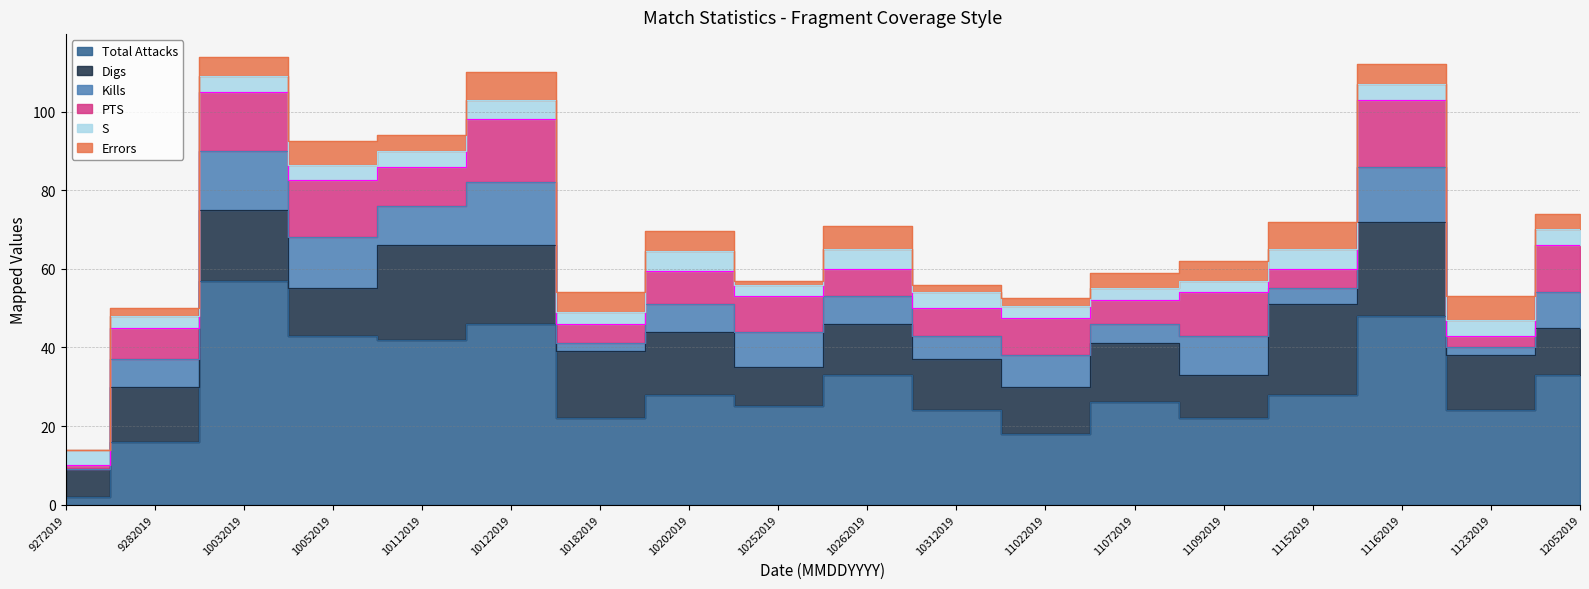

Does the chart display data point markers on the line(s)?

No